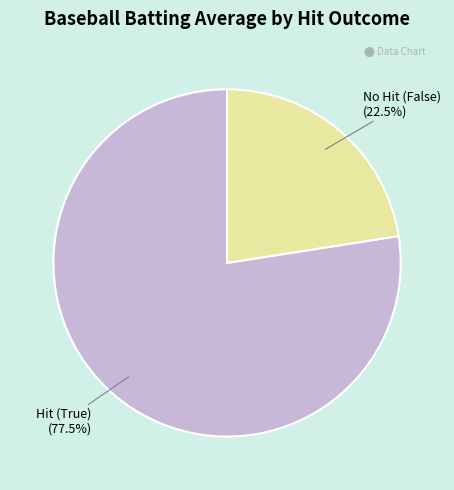

Which slice is the smallest?

No Hit (False)